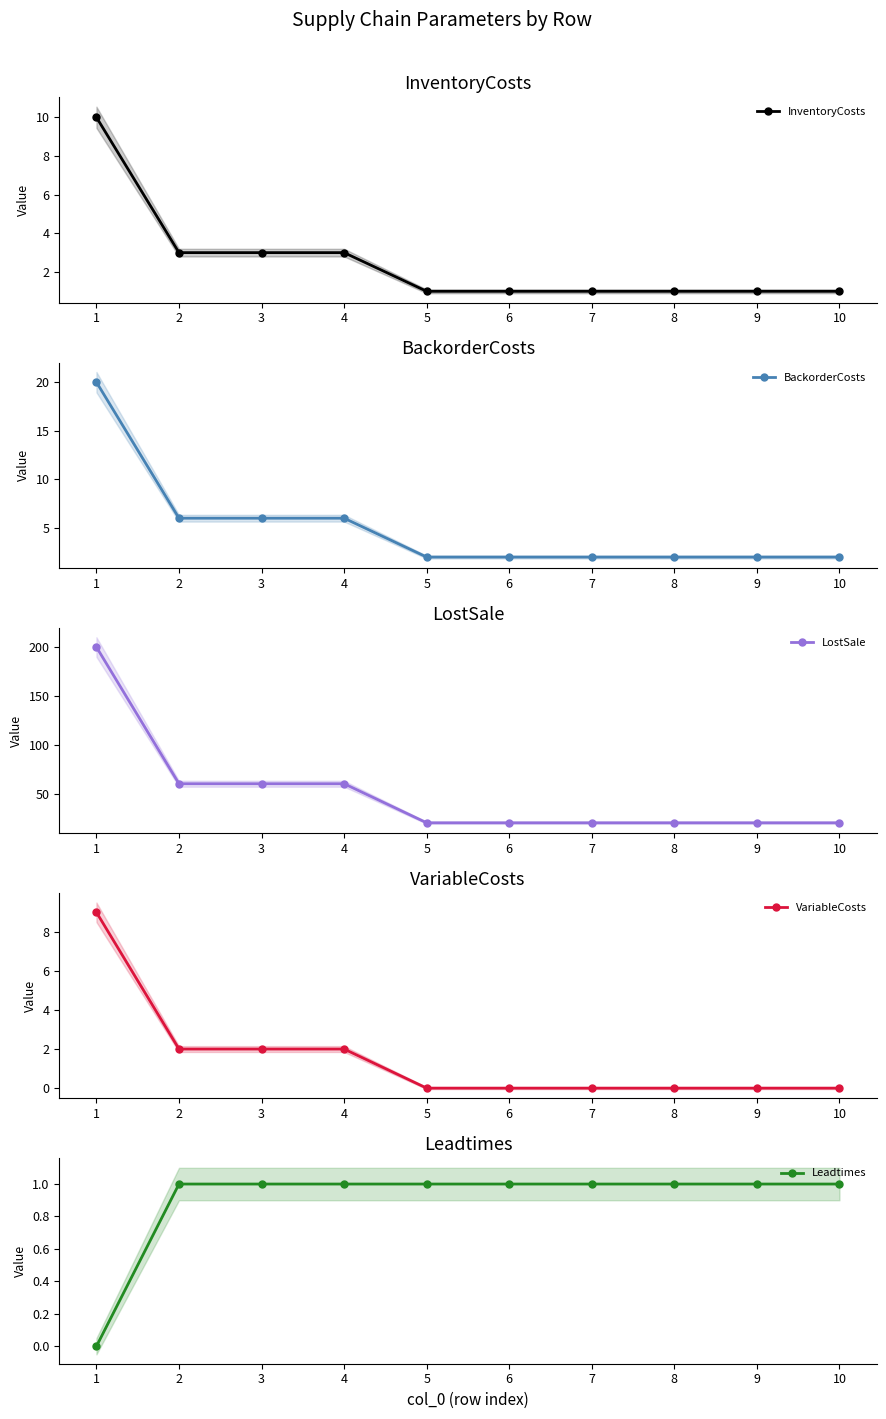

Does the chart display data point markers on the line(s)?

Yes